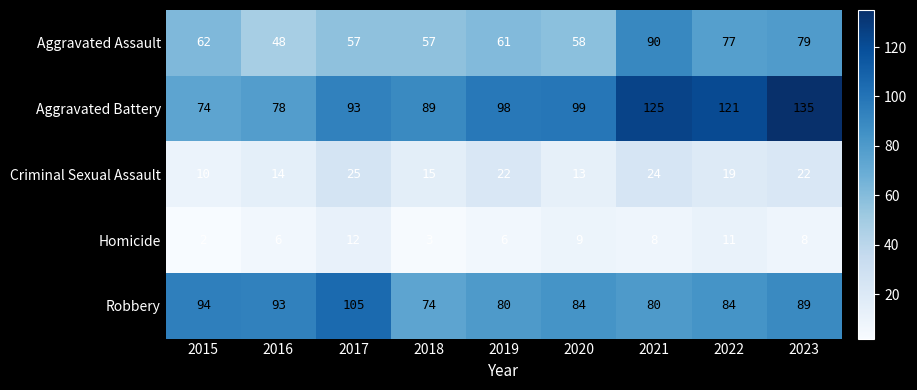

At 2017, list the series in order from smallest to largest.

Homicide, Criminal Sexual Assault, Aggravated Assault, Aggravated Battery, Robbery